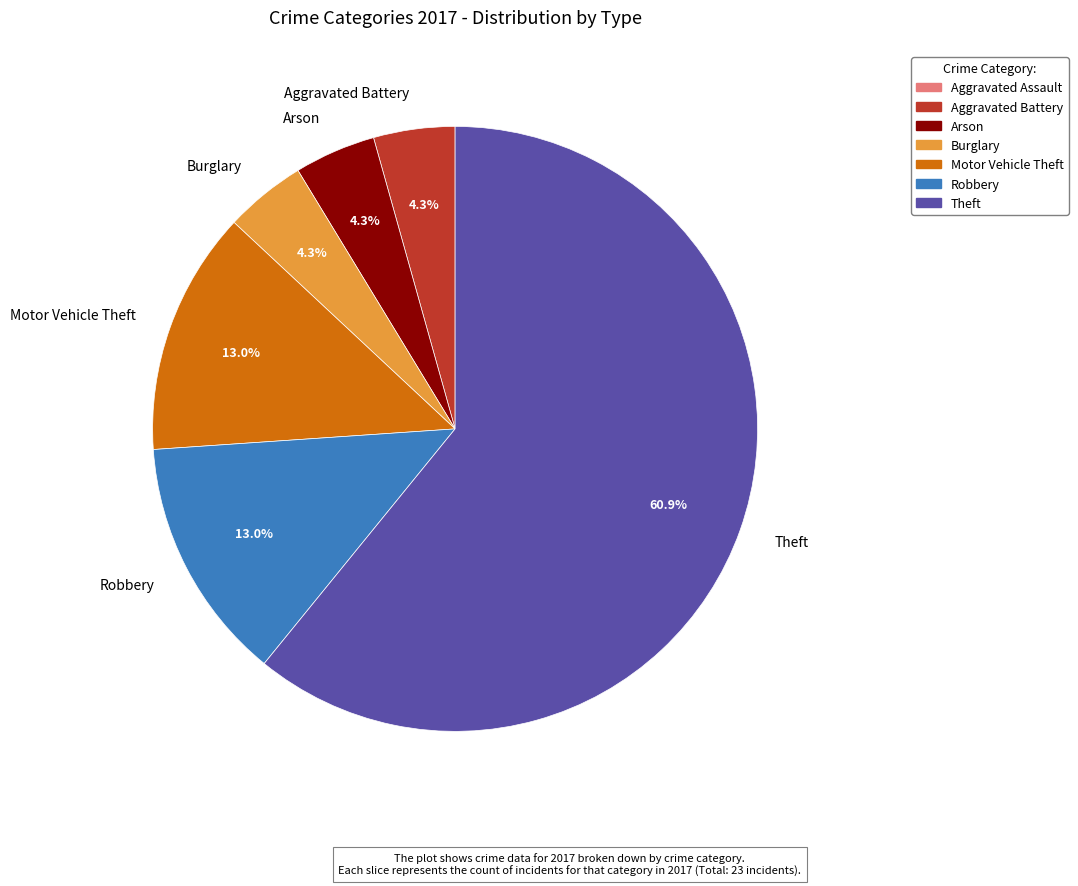

Which has a higher value, Robbery or Arson?

Robbery